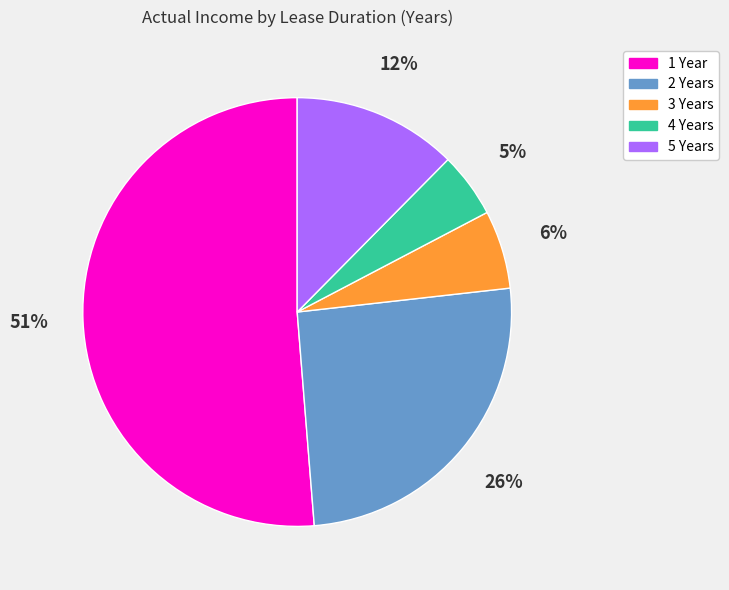

To the nearest percent, what portion does 5 Years represent?

12%